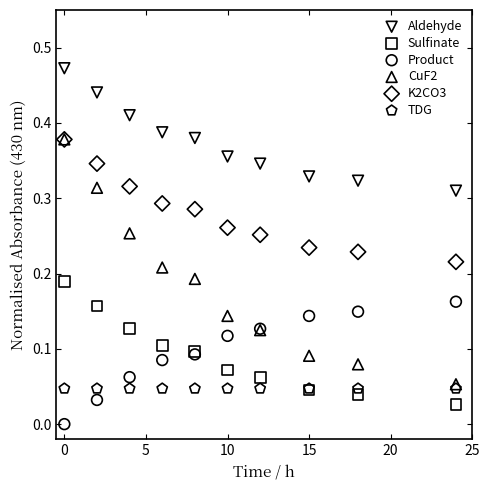

What are all the series names shown in the legend?

Aldehyde, Sulfinate, Product, CuF2, K2CO3, TDG